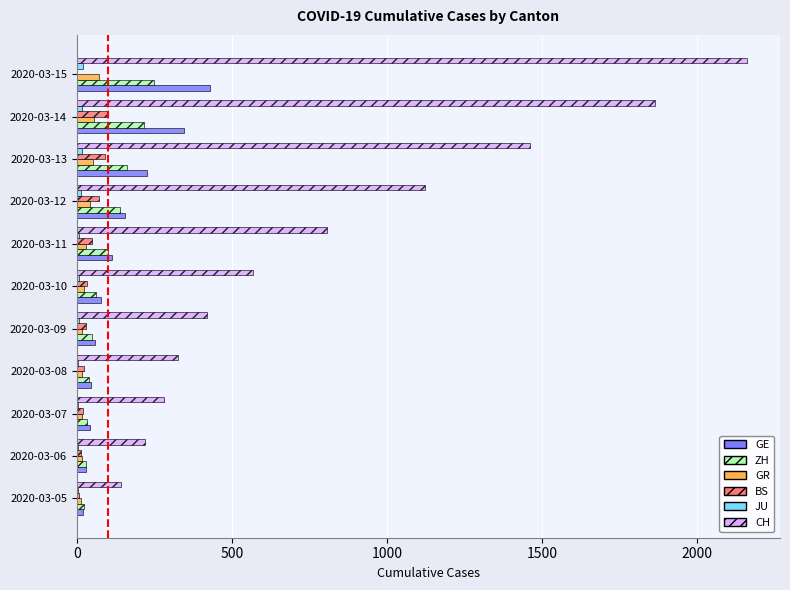

Which series changed the most between 2020-03-08 and 2020-03-12?

CH